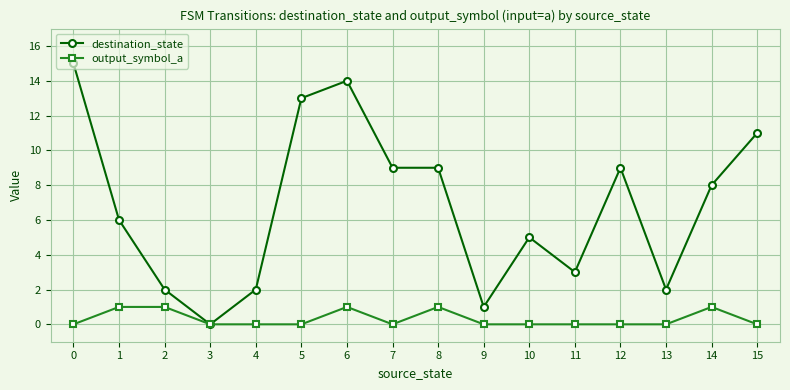

The value of output_symbol_a at 7 is -1. True or false?

False